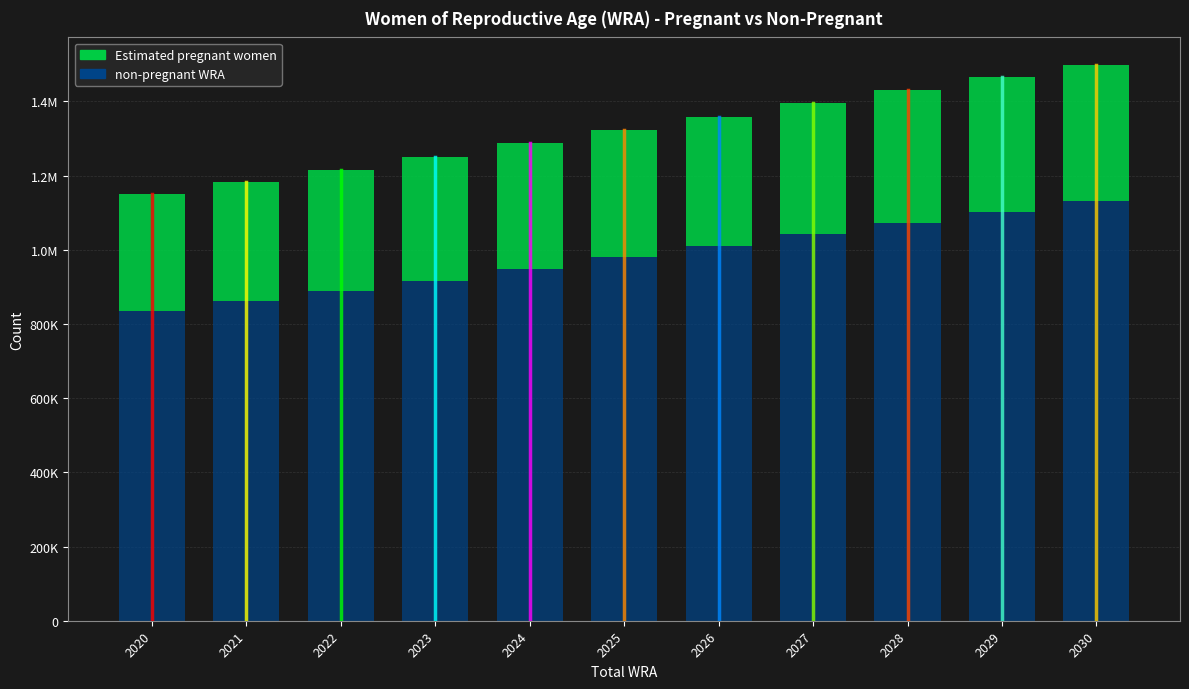

What is the value of the non-pregnant WRA bar at the 2nd from the left?

862630.6